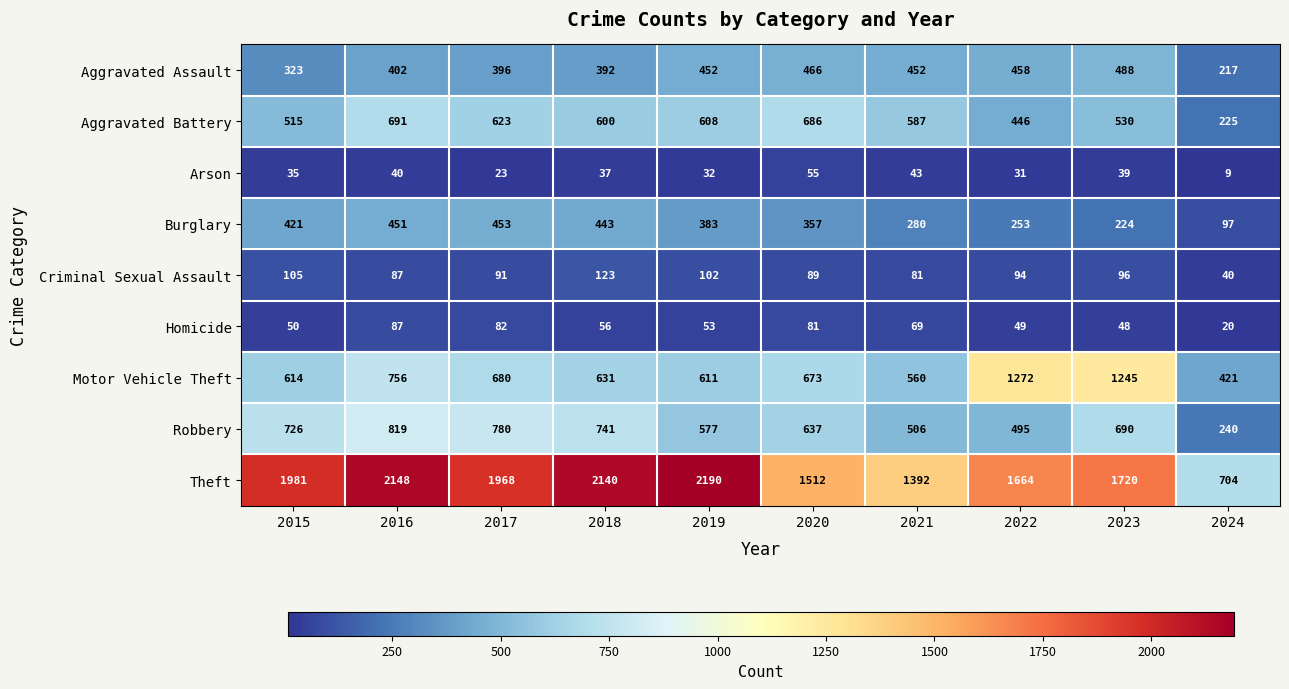

The Arson series shows 16 at 2019. True or false?

False